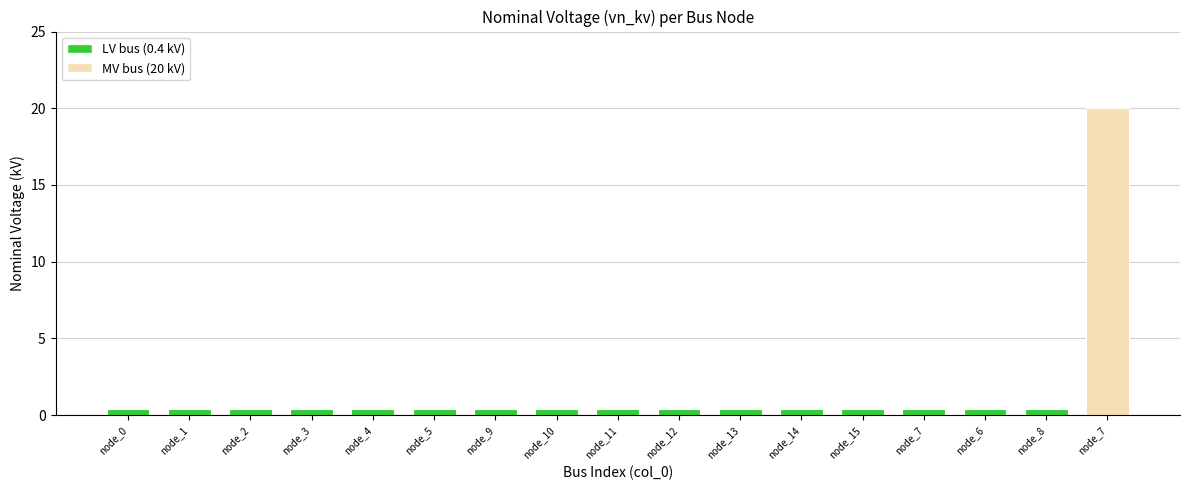

What is the sum of all values?

26.4